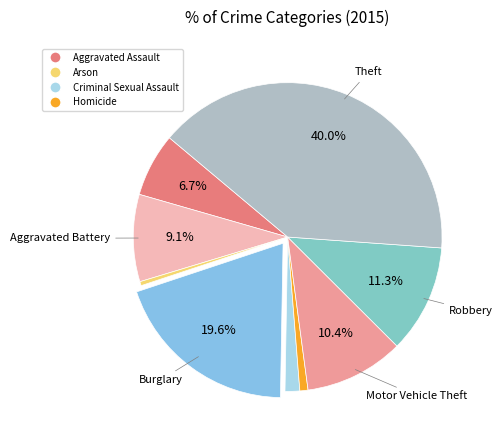

How many slices are in this pie chart?

9